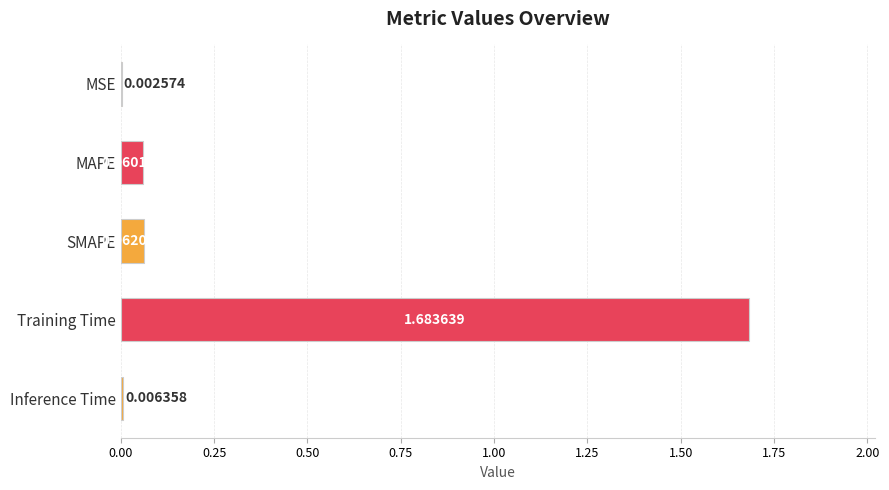

Which has a higher value, Training Time or MAPE?

Training Time